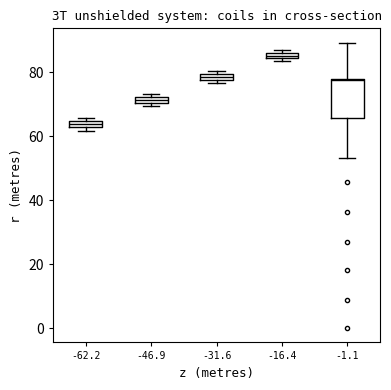

Where is the upper edge of the box at x = -1.1 on the y-axis? The values are not printed on the chart, so give them approximately, as read against the axis.

78